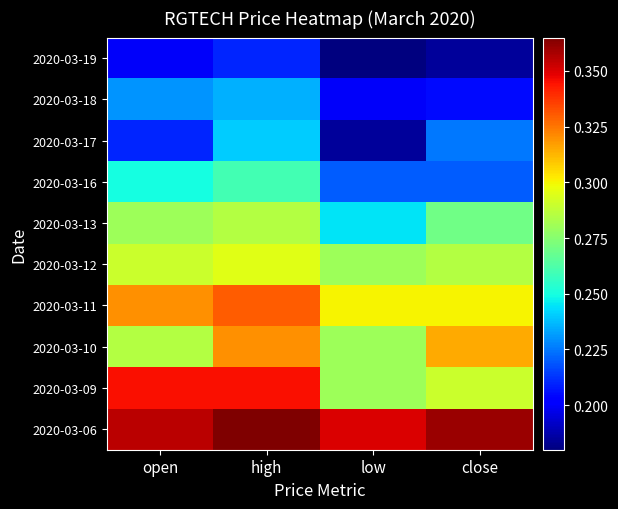

Which has a higher value, low or close?

close